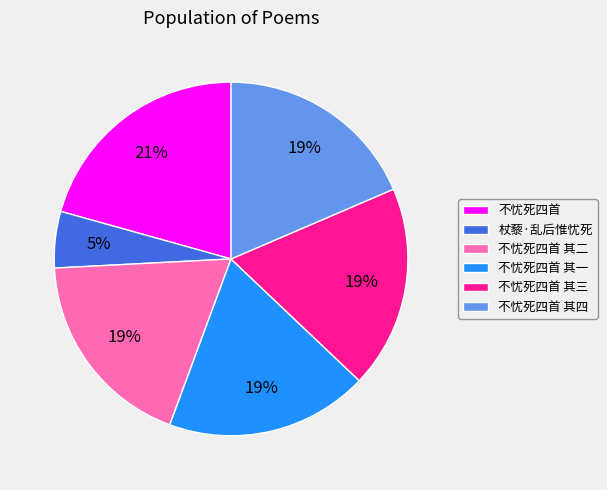

The 不忧死四首 其二 slice represents 30% of the pie. True or false?

False